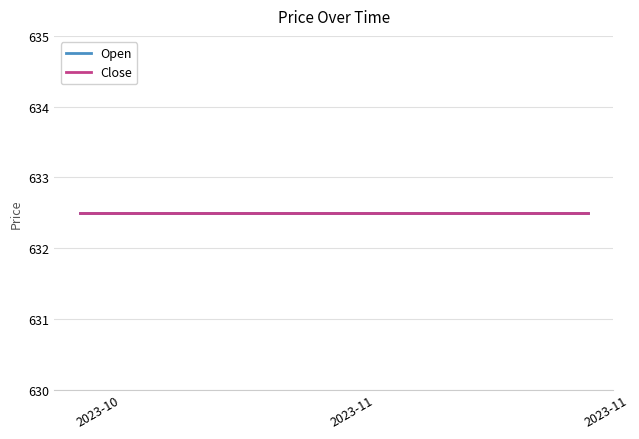

True or false: Open has more than 0 points higher than both neighbors.

False